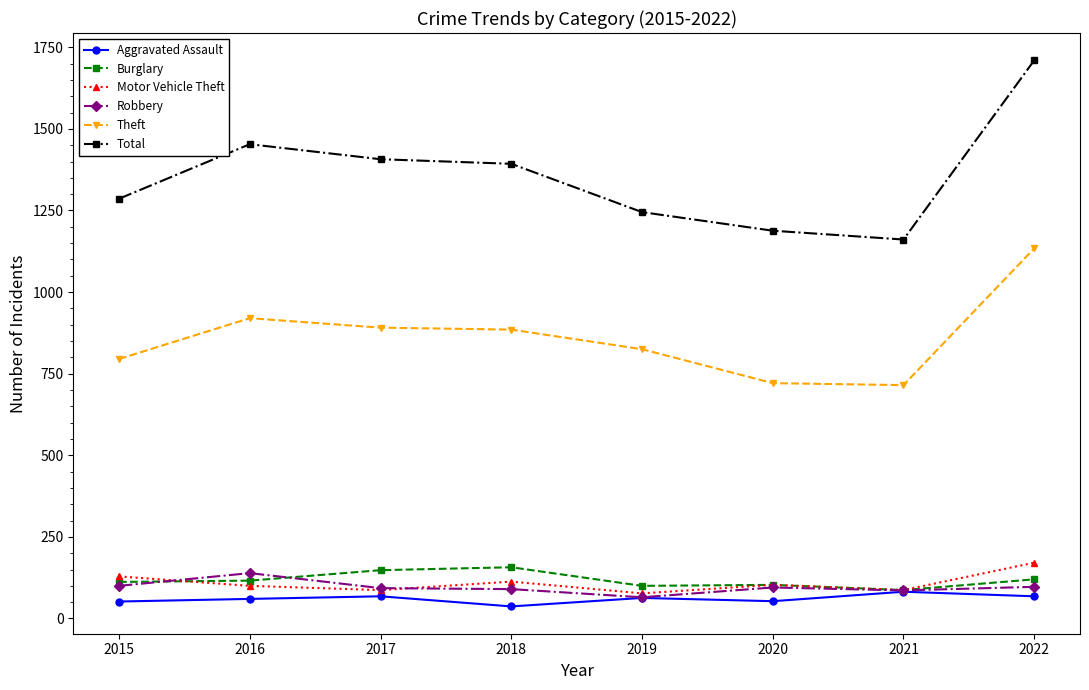

True or false: Motor Vehicle Theft has a value of 171 at 2022.

True